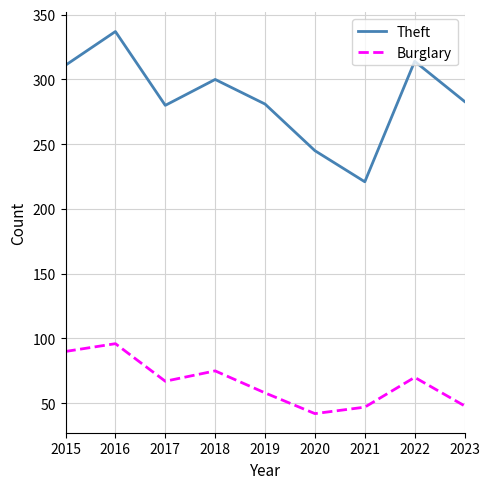

Is the value of Theft at 2017 greater than the value of Burglary at 2018?

Yes